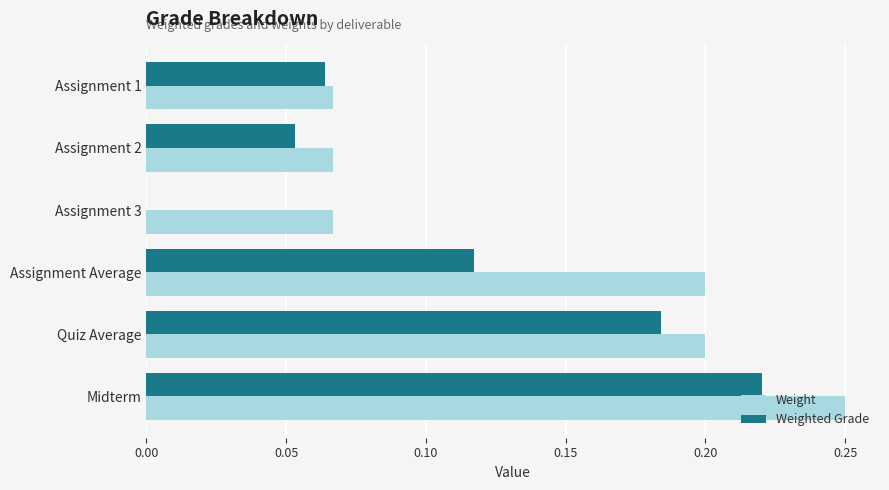

What is the sum of the Weight values at Midterm and Assignment 2?

0.3